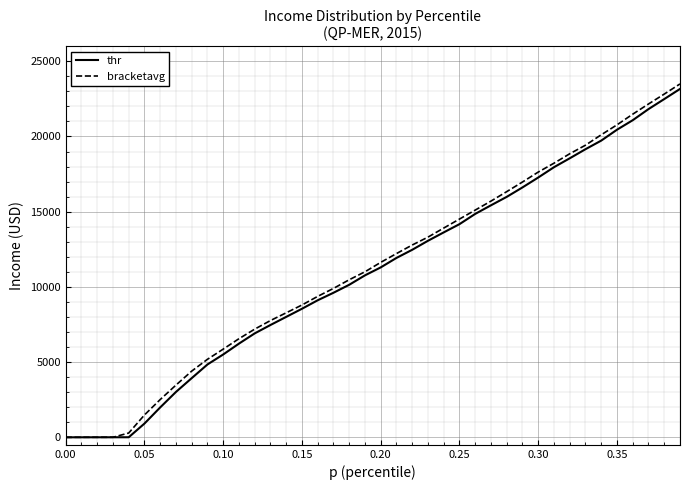

At which label does thr first exceed 11296?

0.20